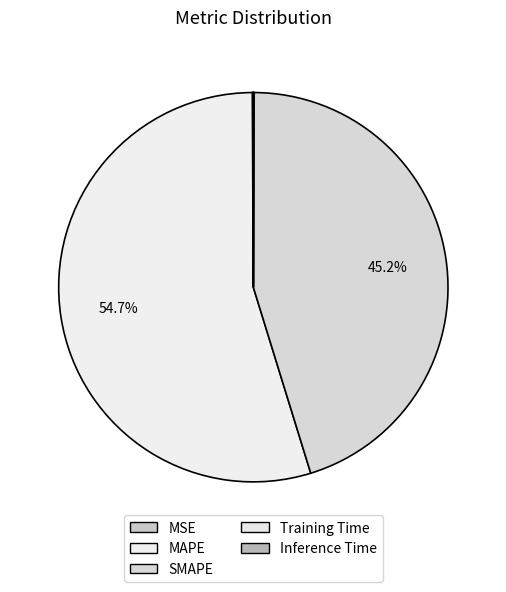

Is there any slice that represents more than half of the pie?

Yes